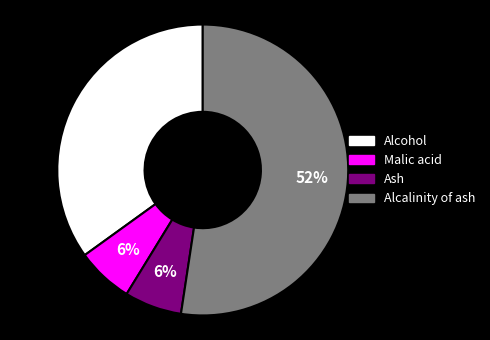

To the nearest percent, what portion does Ash represent?

6%